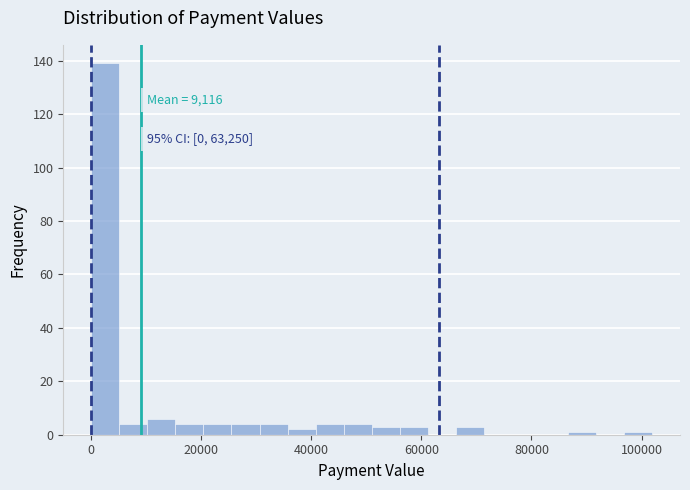

Read against the x-axis, roughly where is the centre of the tallest bar?

2000